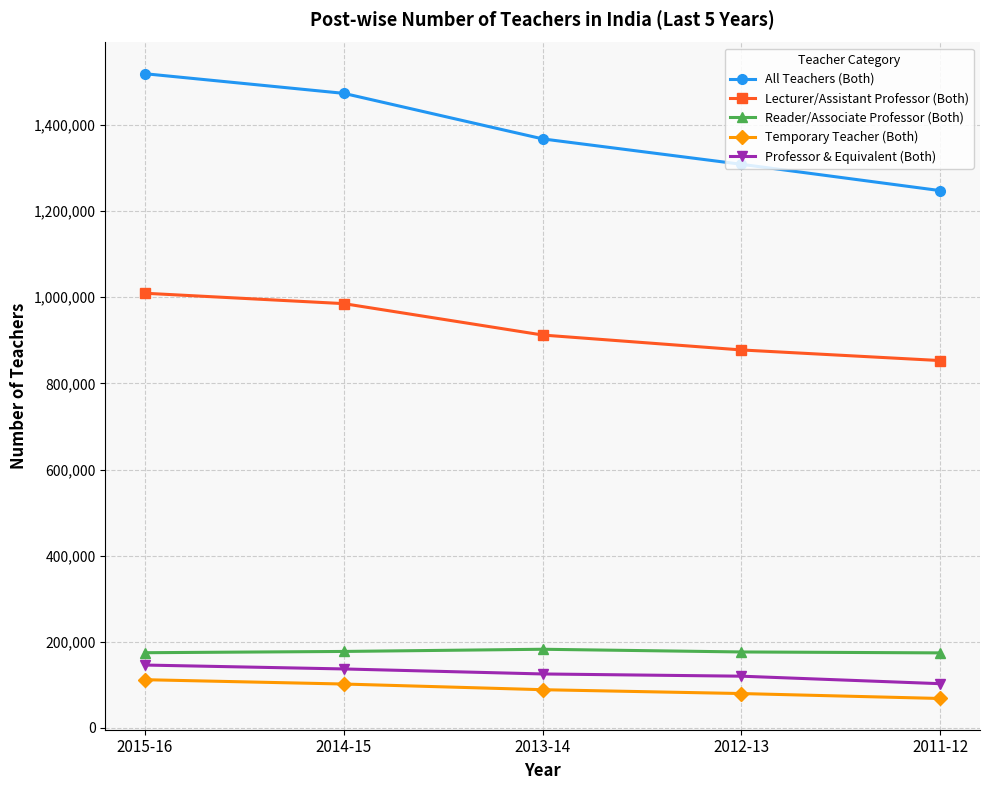

How many categories are shown in the chart?

5